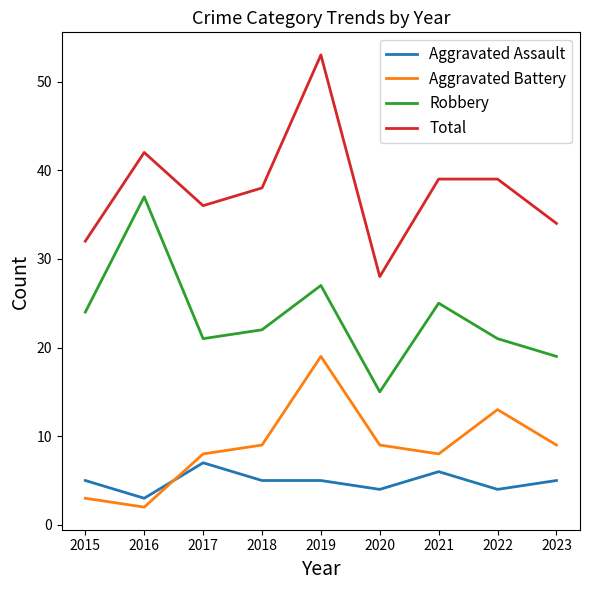

What is the sum of all Aggravated Battery values?

80